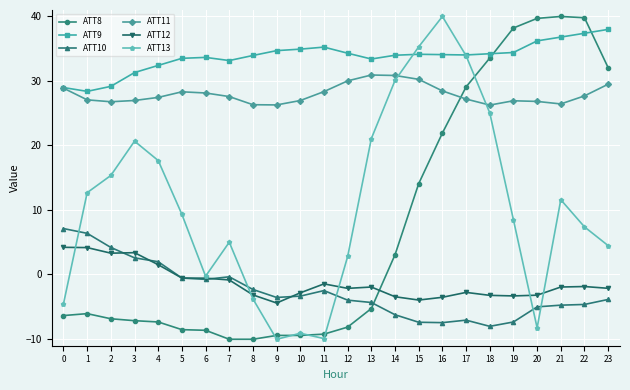

What is the average value of the ATT11 series?

27.9